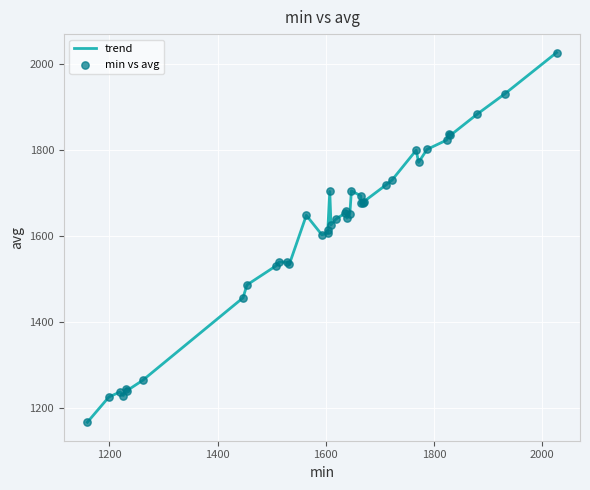

What is the difference between the maximum and minimum values?

859.3